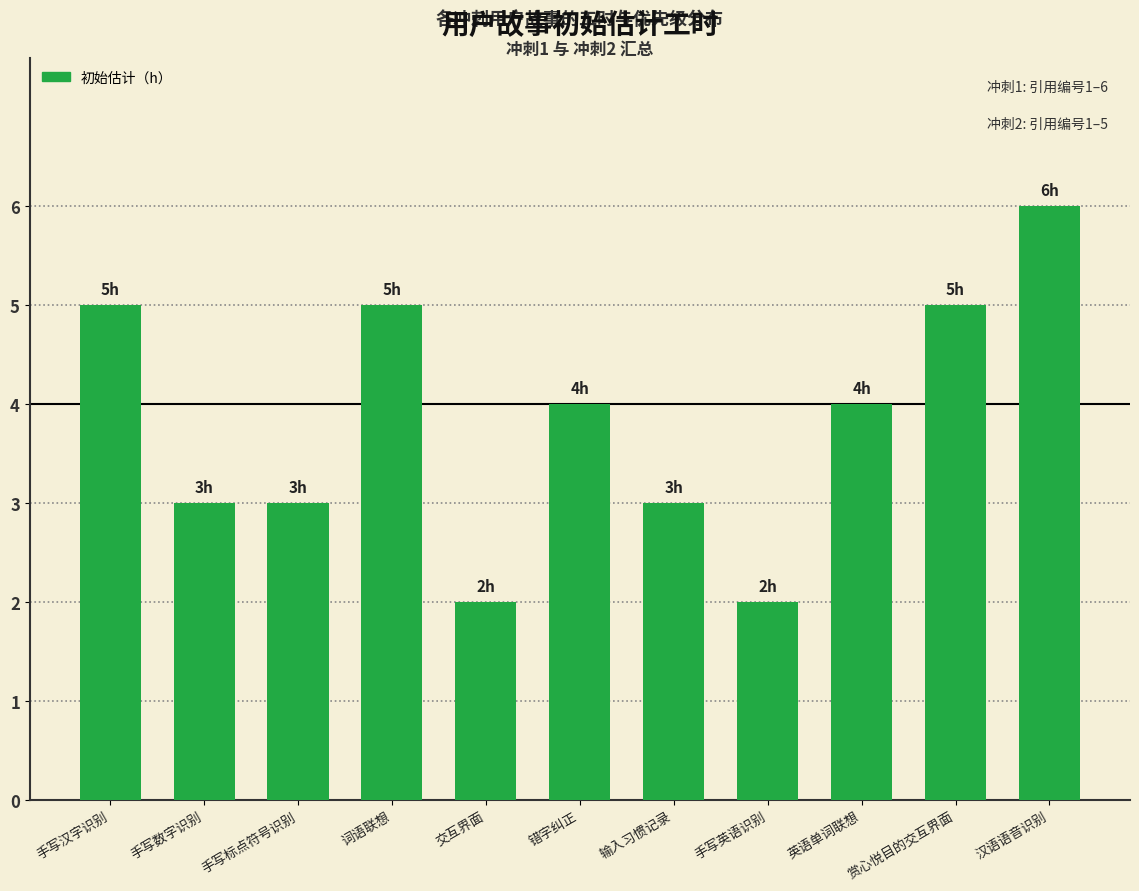

At which label does the data first exceed 4?

手写汉字识别